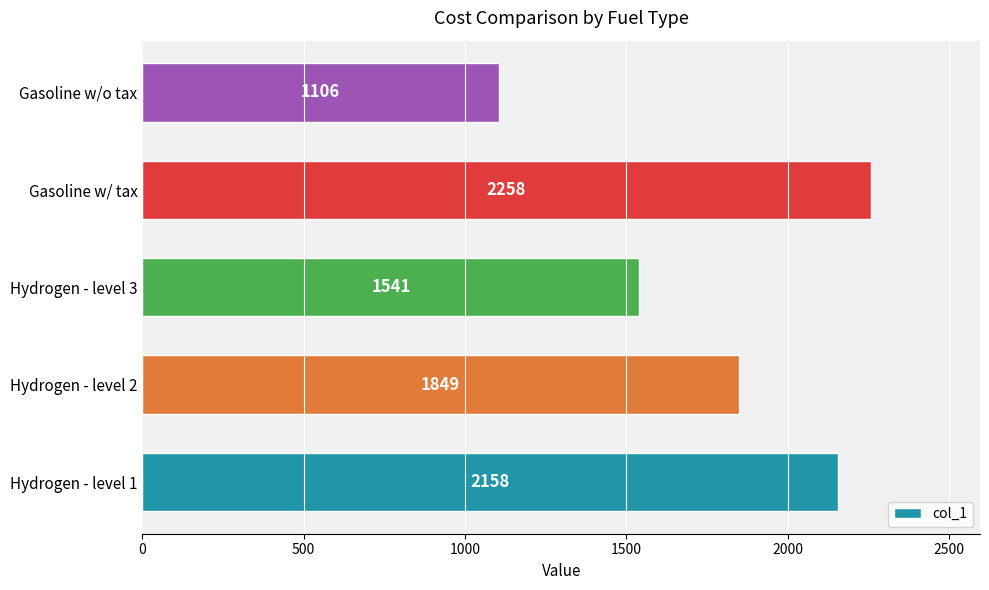

Reading bottom to top, list all the values displayed in this chart.

Hydrogen - level 1=2158	Hydrogen - level 2=1849	Hydrogen - level 3=1541	Gasoline w/ tax=2258	Gasoline w/o tax=1106